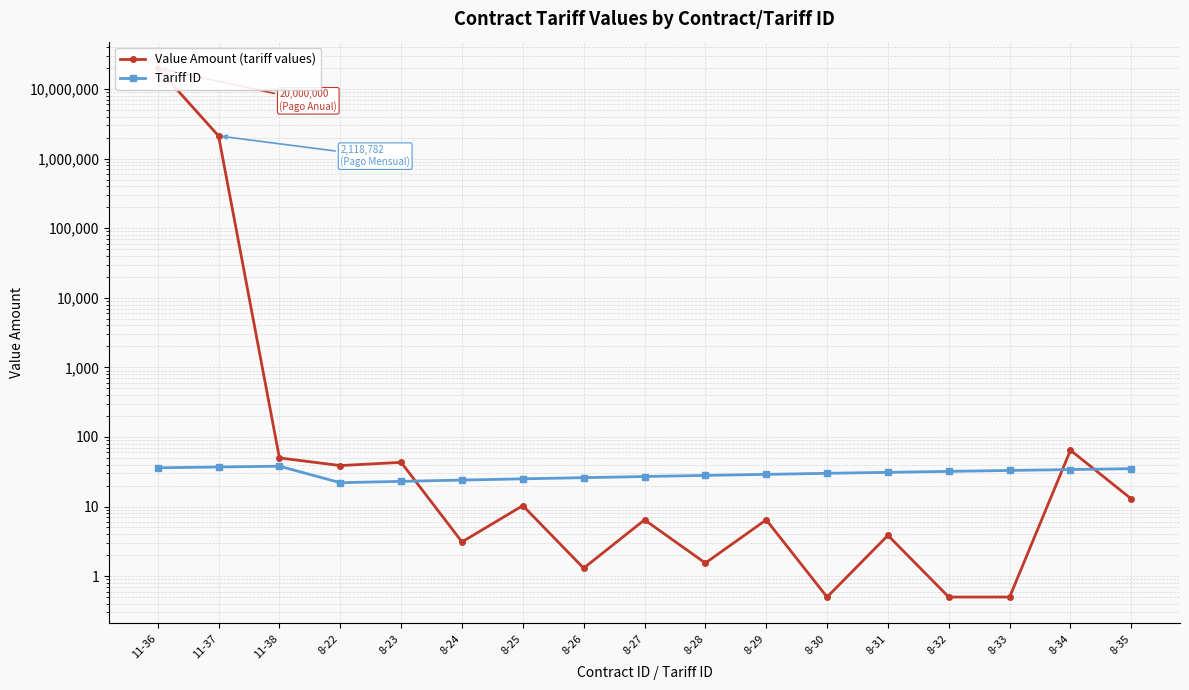

True or false: Tariff ID has a value of 37.6 at 8-27.

False